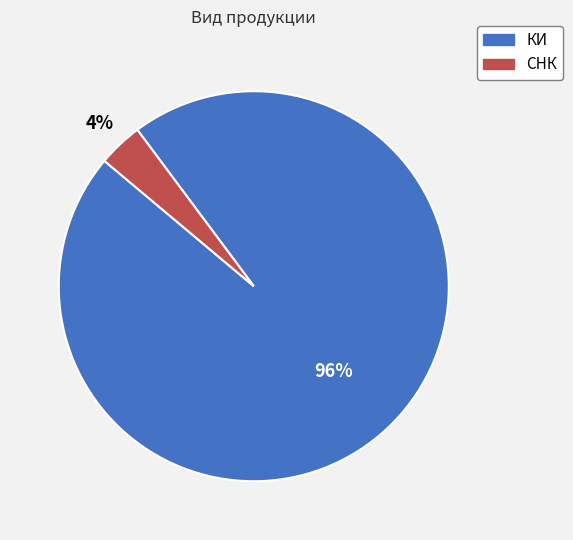

What is the smallest slice in the pie chart?

СНК